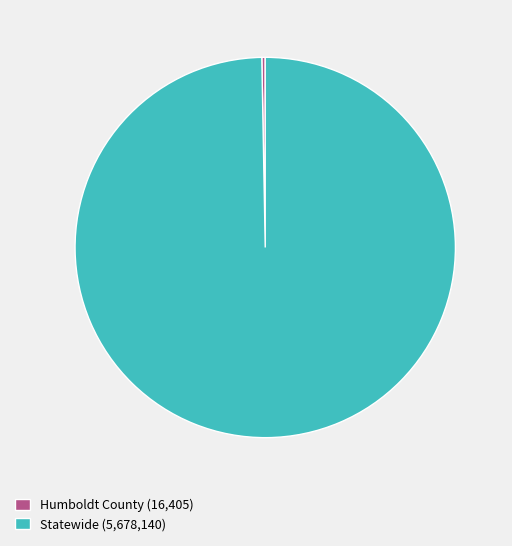

Is the sum of Humboldt County (16,405) and Statewide (5,678,140) greater than half?

Yes